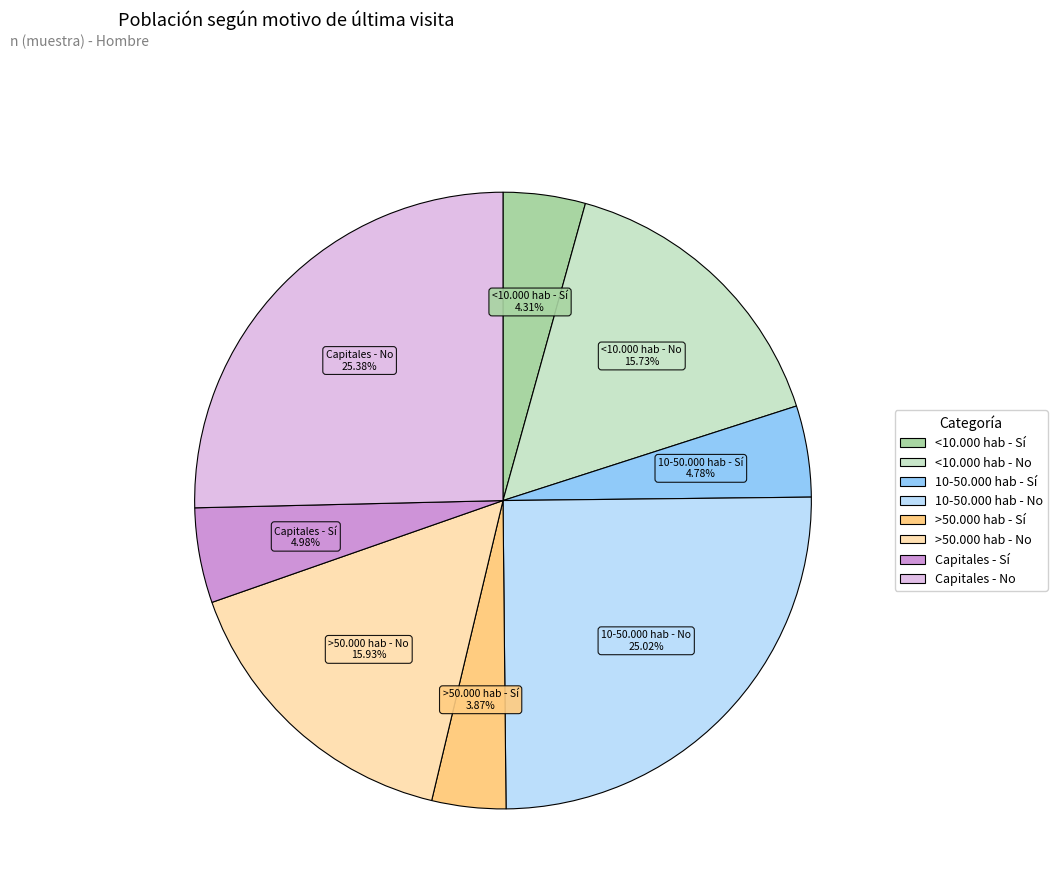

What is the ratio of the value at Capitales - No to the value at <10.000 hab - No?

1.6